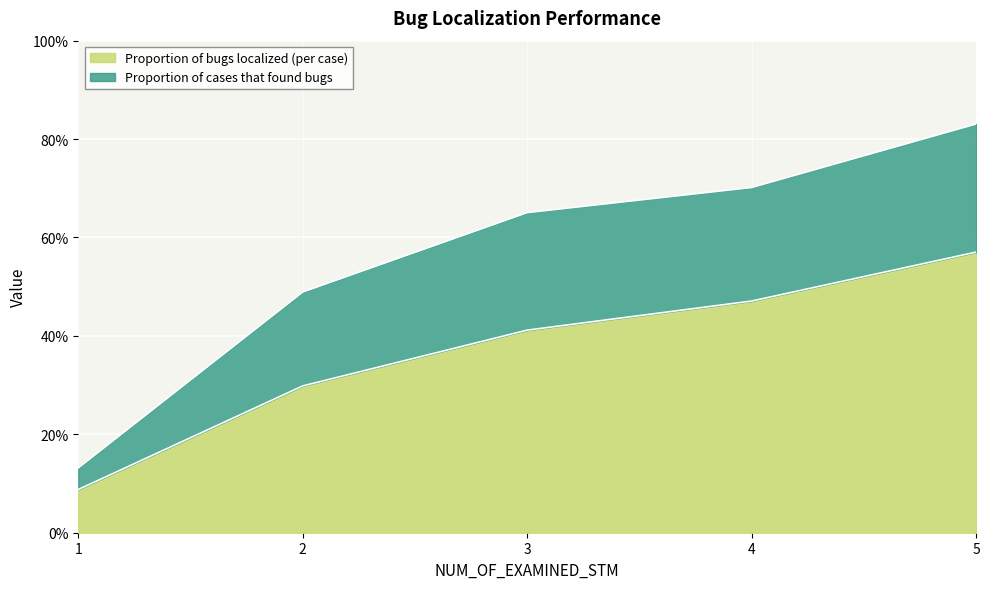

What is the spread (max minus min) of values at 5?

0.3